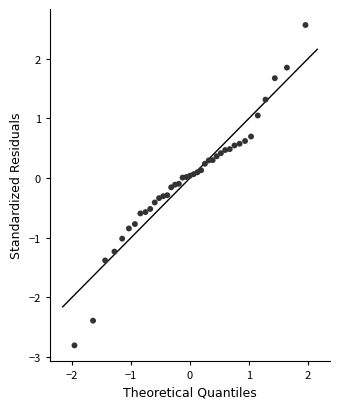

What is the range of X values (max minus min)?

3.9